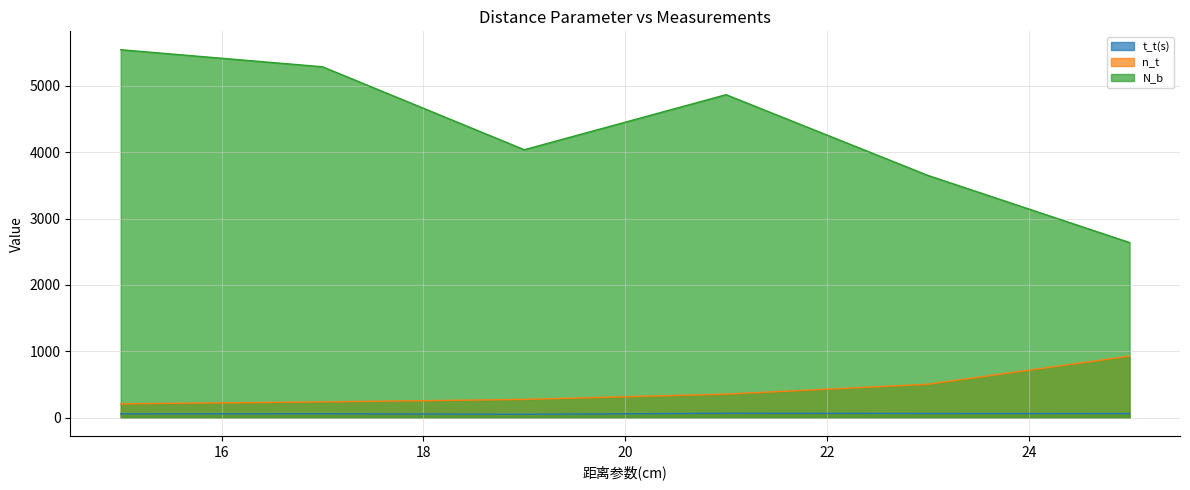

Rank the series by their maximum value, from highest to lowest.

N_b, n_t, t_t(s)